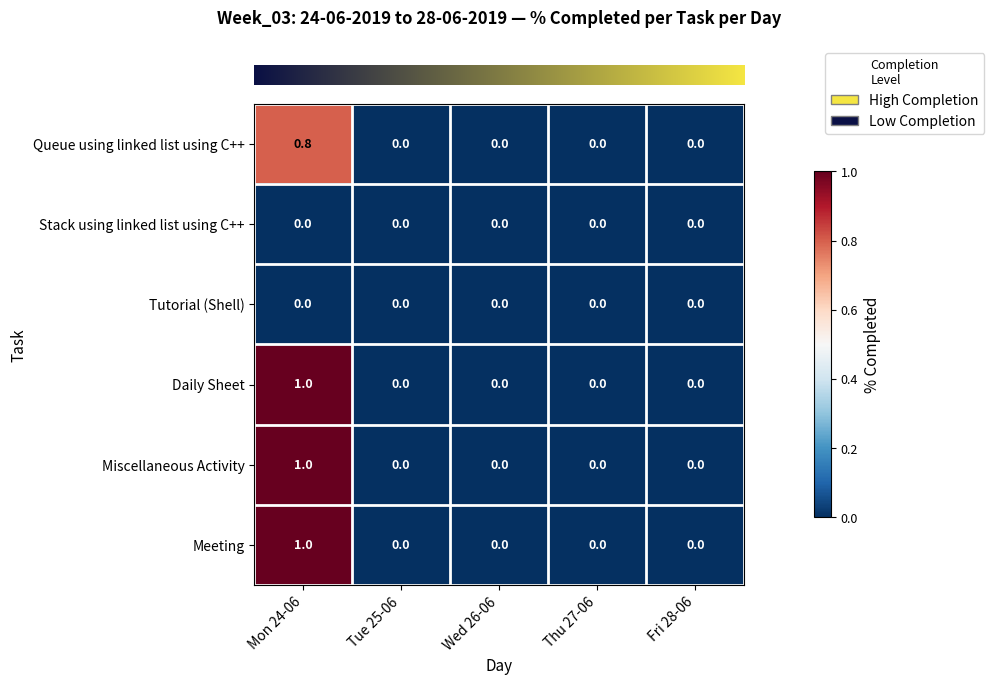

What is the sum of the Daily Sheet values at Mon 24-06 and Wed 26-06?

1.0